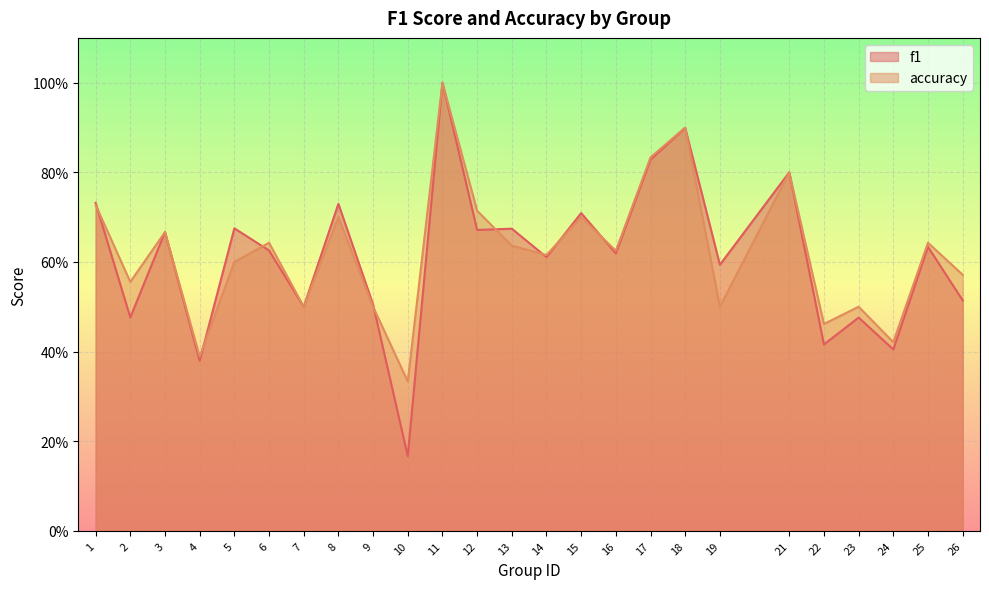

Which category has the lowest value across all series?

10